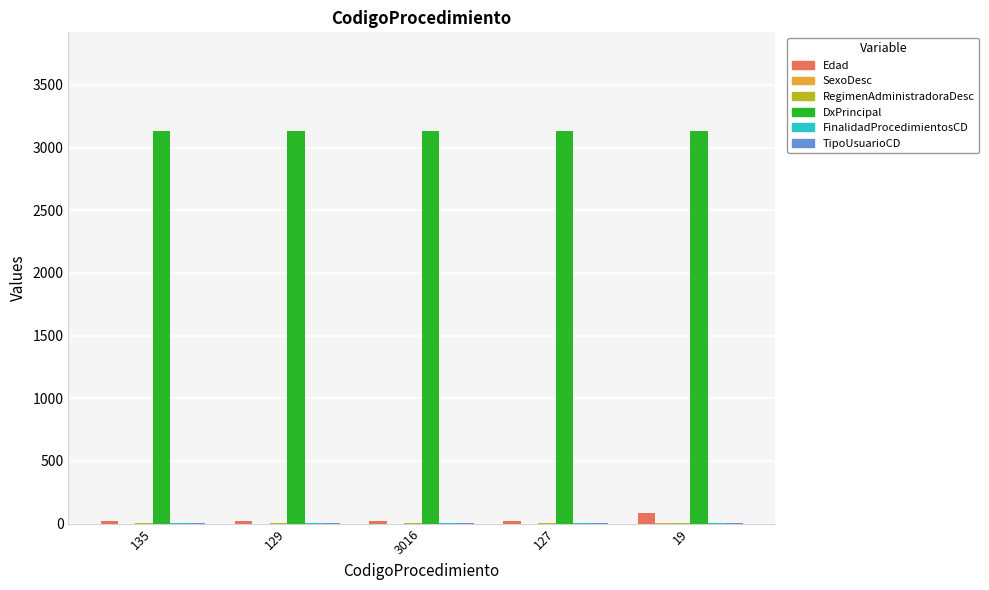

What is the greatest value displayed?

3135